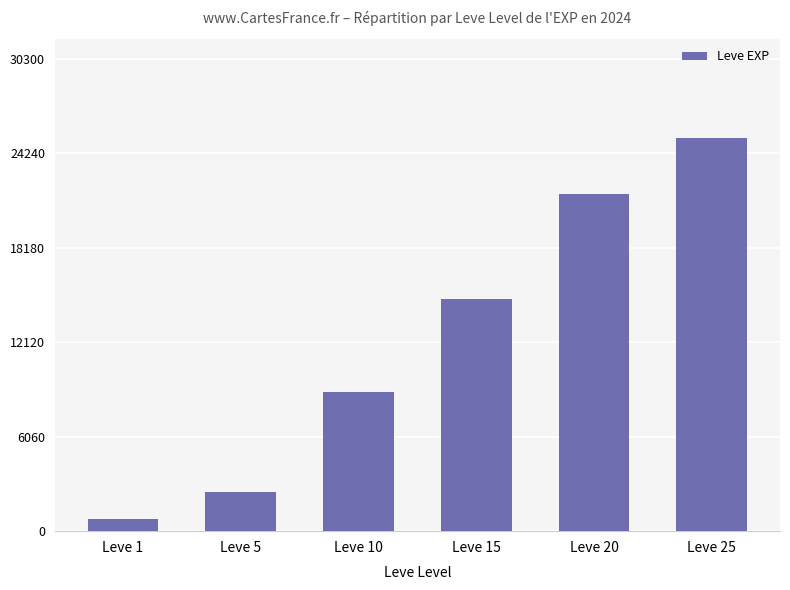

What is the difference between the maximum and minimum values?

24450